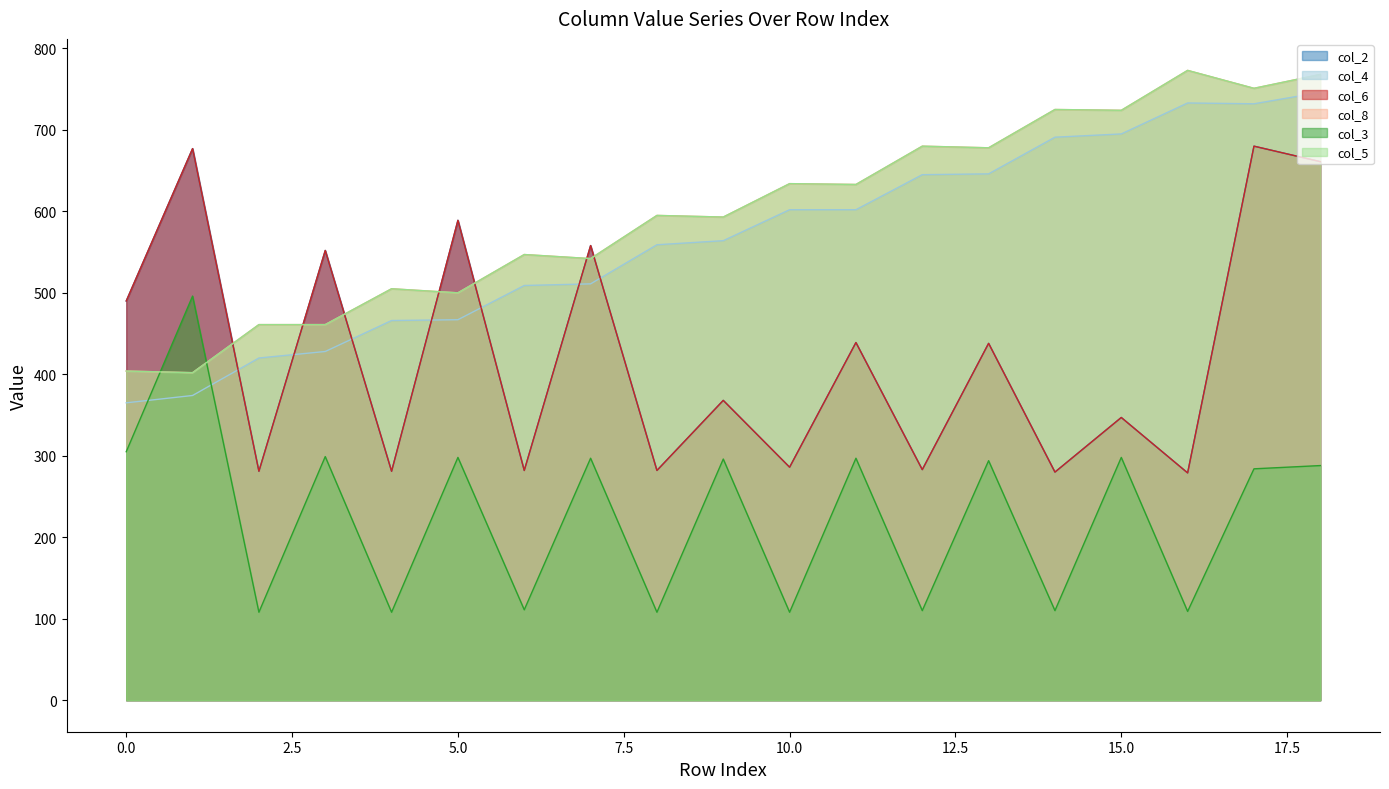

The col_5 series shows 404 at 0. True or false?

True